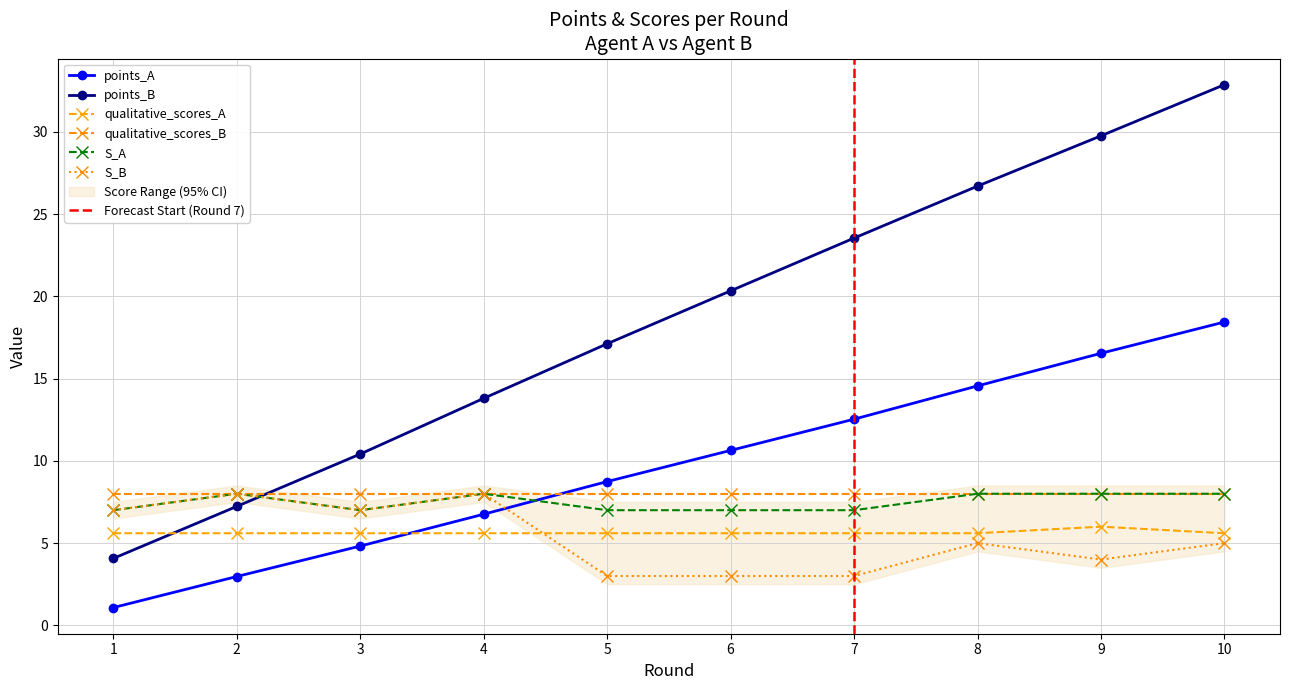

At which category is the sum across all series the highest?

10